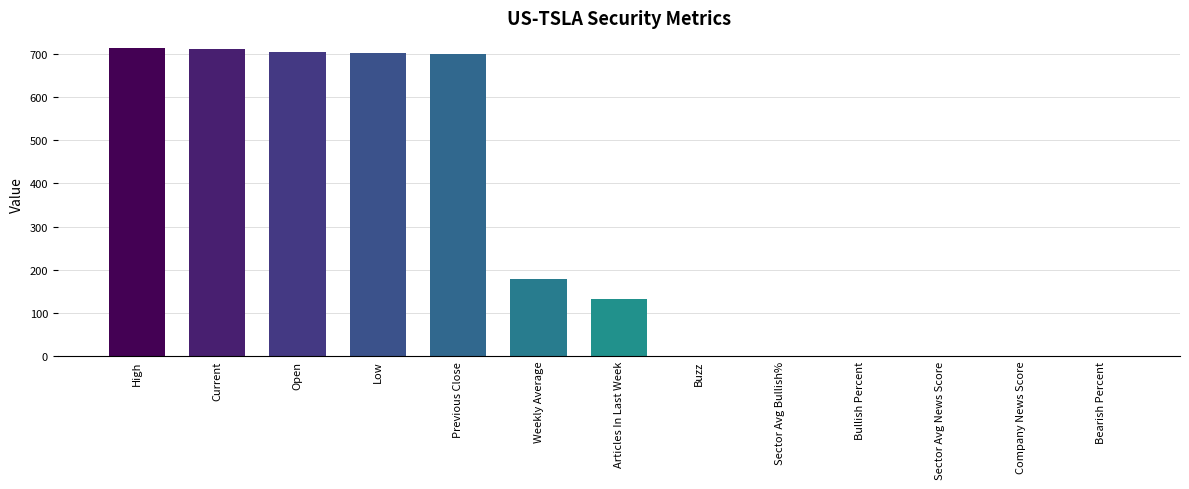

What is the sum of all values?

3848.9